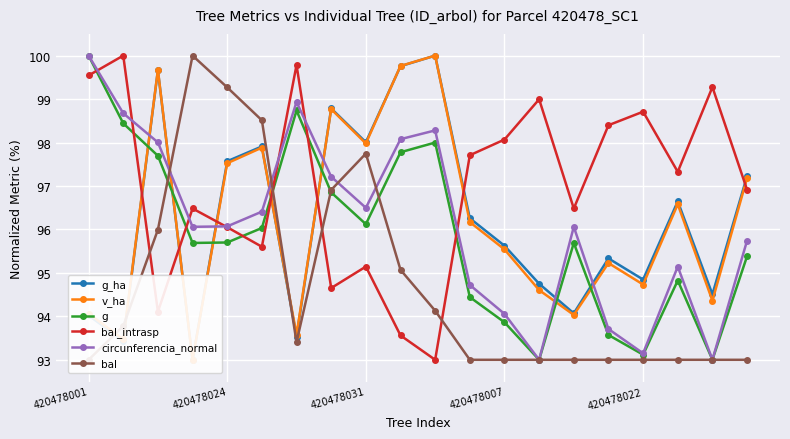

What is the minimum value for g_ha?

93.0